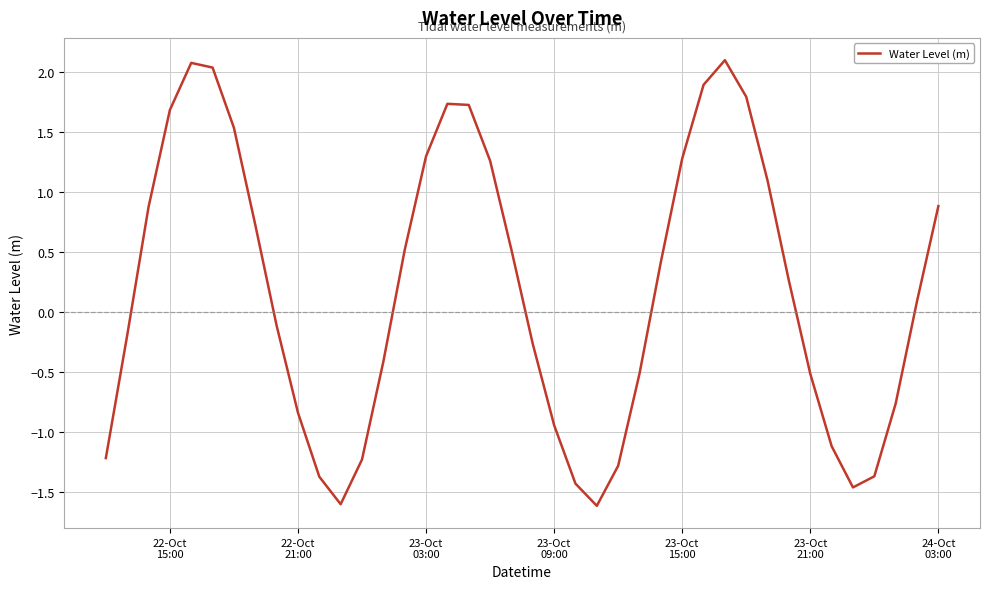

Count the number of data series in this chart.

1